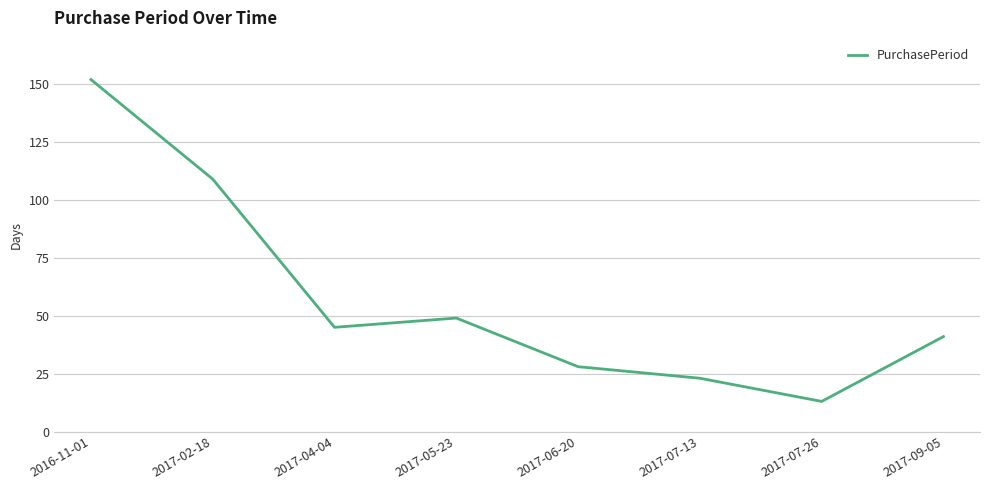

Rank the categories by value from highest to lowest.

2016-11-01, 2017-02-18, 2017-05-23, 2017-04-04, 2017-09-05, 2017-06-20, 2017-07-13, 2017-07-26